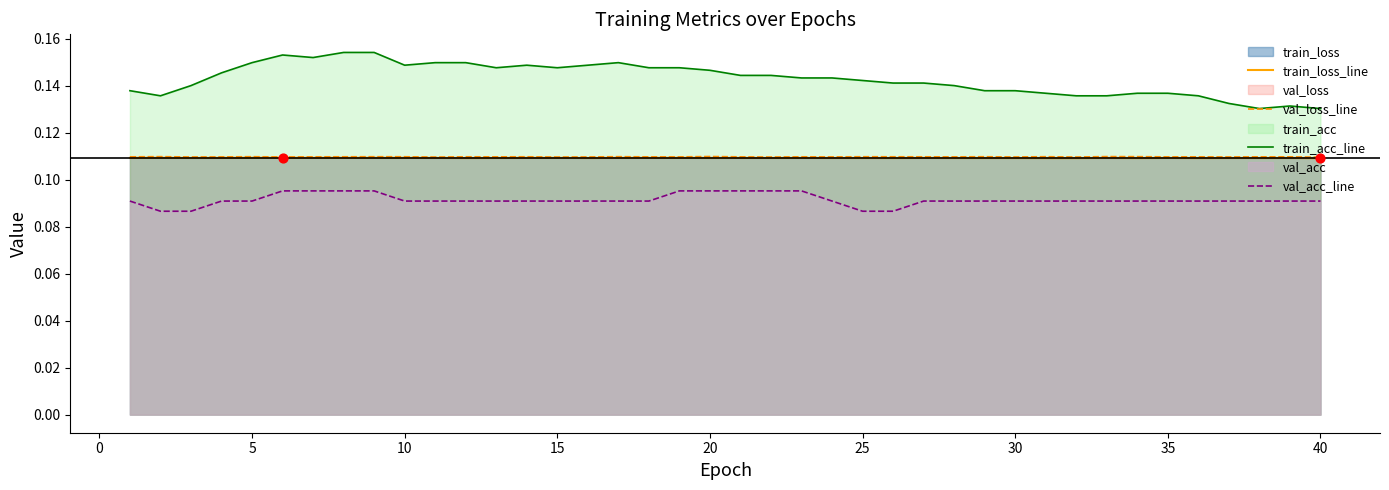

Which series has the largest Y range (max minus min)?

train_acc_line